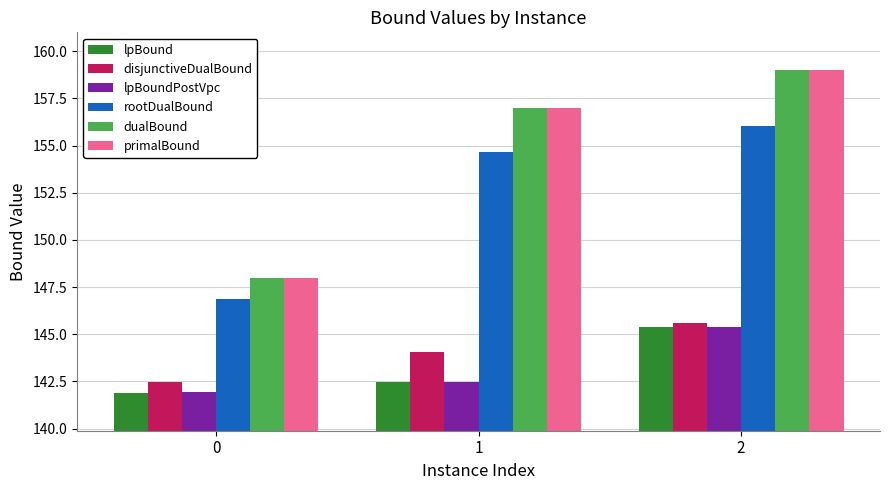

What is the difference between the highest and lowest values at 0?

6.1